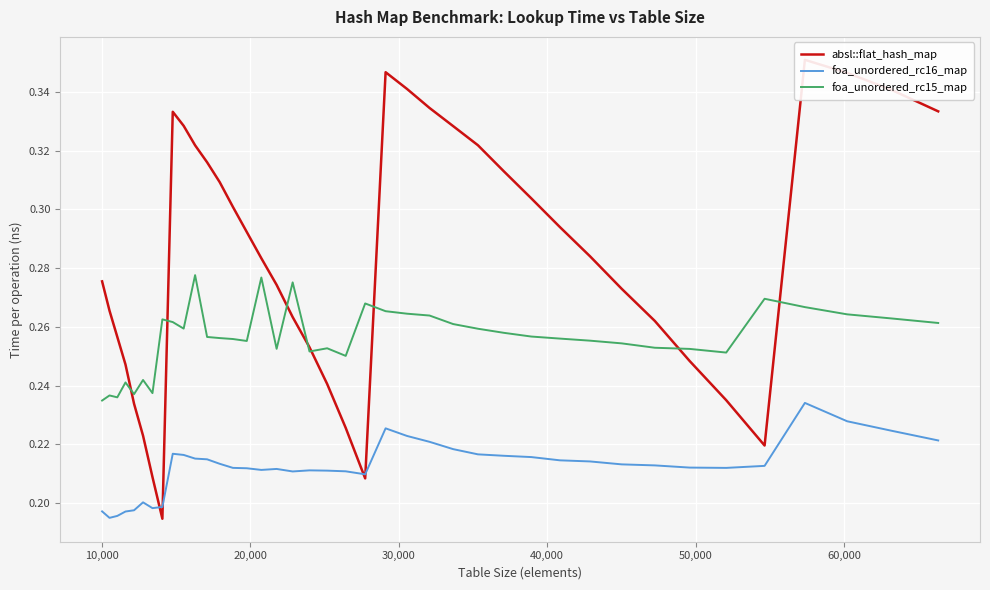

True or false: foa_unordered_rc16_map and foa_unordered_rc15_map intersect in this chart.

False